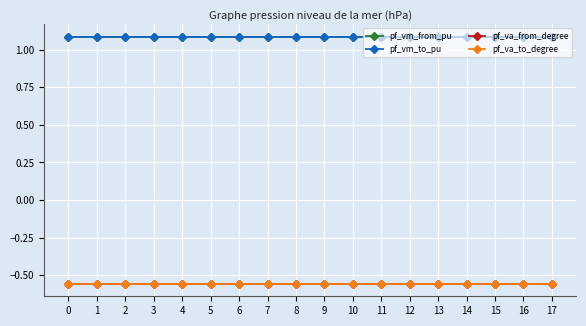

True or false: pf_va_from_degree and pf_vm_to_pu cross at least once.

False